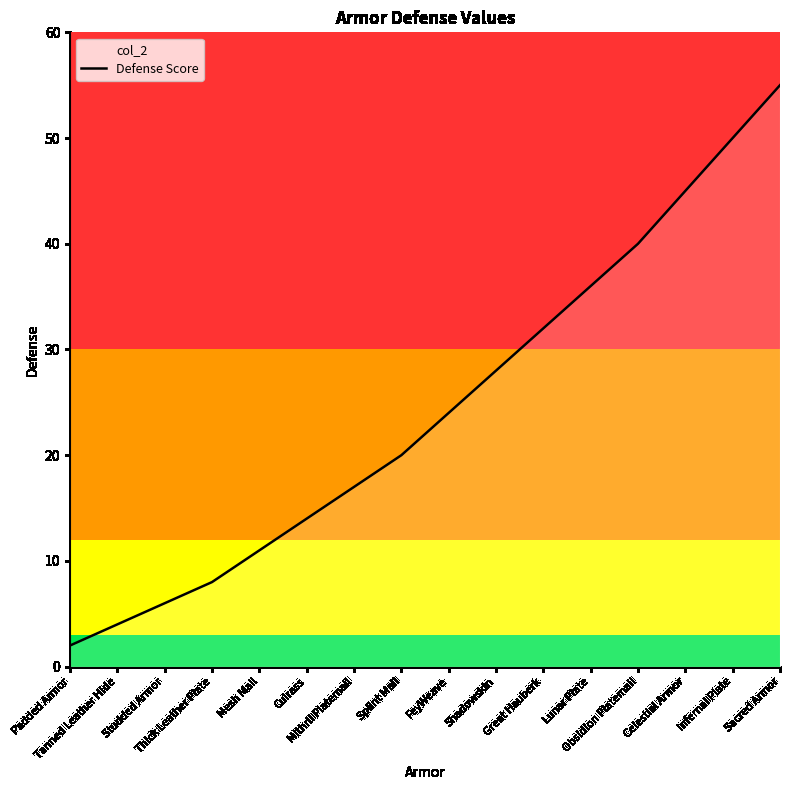

What is the label of the 12th point from the right?

Mesh Mail